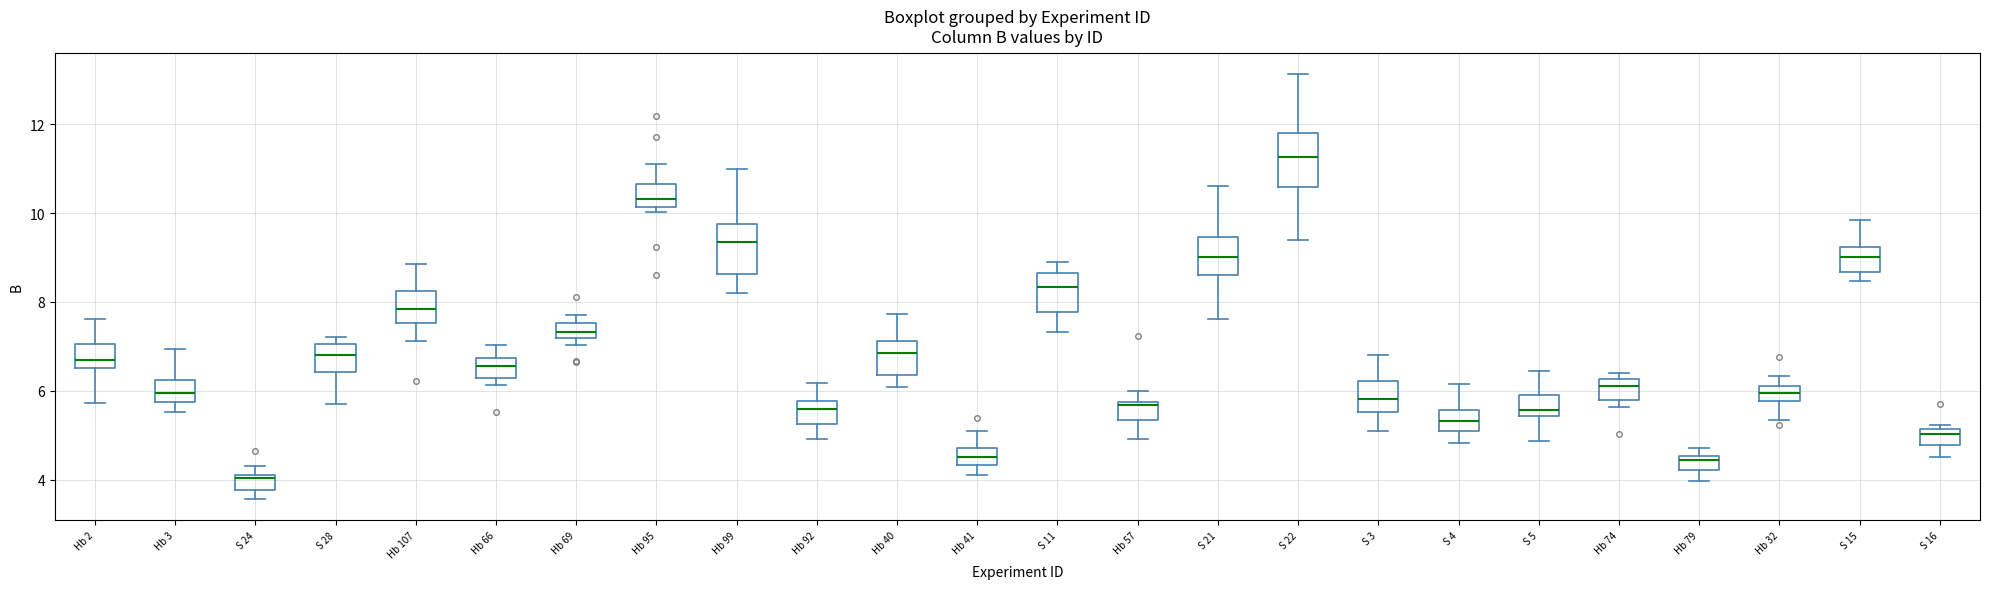

Reading left to right, transcribe this box plot: for each box, give where its median line is, the range the box spans, and where its two whiskers end, as read against the y-axis. The values are not printed on the chart, so give them approximately, as read against the axis.

Hb 2: median 6.6 (just above the box's lower edge), box 6.6 to 7.0, whiskers 5.8 to 7.6
Hb 3: median 6.0, box 5.8 to 6.2, whiskers 5.6 to 7.0
S 24: median 4.0, box 3.8 to 4.2, whiskers 3.6 to 4.4
S 28: median 6.8, box 6.4 to 7.0, whiskers 5.8 to 7.2
Hb 107: median 7.8, box 7.6 to 8.2, whiskers 7.2 to 8.8
Hb 66: median 6.6, box 6.2 to 6.8, whiskers 6.2 (just below the box's lower edge) to 7.0
Hb 69: median 7.4, box 7.2 to 7.6, whiskers 7.0 to 7.6 (above the box's upper edge)
Hb 95: median 10.4, box 10.2 to 10.6, whiskers 10.0 to 11.2
Hb 99: median 9.4, box 8.6 to 9.8, whiskers 8.2 to 11.0
Hb 92: median 5.6, box 5.2 to 5.8, whiskers 5.0 to 6.2
Hb 40: median 6.8, box 6.4 to 7.2, whiskers 6.0 to 7.8
Hb 41: median 4.6, box 4.4 to 4.8, whiskers 4.2 to 5.0
S 11: median 8.4, box 7.8 to 8.6, whiskers 7.4 to 9.0
Hb 57: median 5.6, box 5.4 to 5.8, whiskers 5.0 to 6.0
S 21: median 9.0, box 8.6 to 9.4, whiskers 7.6 to 10.6
S 22: median 11.2, box 10.6 to 11.8, whiskers 9.4 to 13.2
S 3: median 5.8, box 5.6 to 6.2, whiskers 5.2 to 6.8
S 4: median 5.4, box 5.0 to 5.6, whiskers 4.8 to 6.2
S 5: median 5.6, box 5.4 to 6.0, whiskers 4.8 to 6.4
Hb 74: median 6.0, box 5.8 to 6.2, whiskers 5.6 to 6.4
Hb 79: median 4.4, box 4.2 to 4.6, whiskers 4.0 to 4.8
Hb 32: median 6.0, box 5.8 to 6.2, whiskers 5.4 to 6.4
S 15: median 9.0, box 8.6 to 9.2, whiskers 8.4 to 9.8
S 16: median 5.0, box 4.8 to 5.2, whiskers 4.6 to 5.2 (just above the box's upper edge)